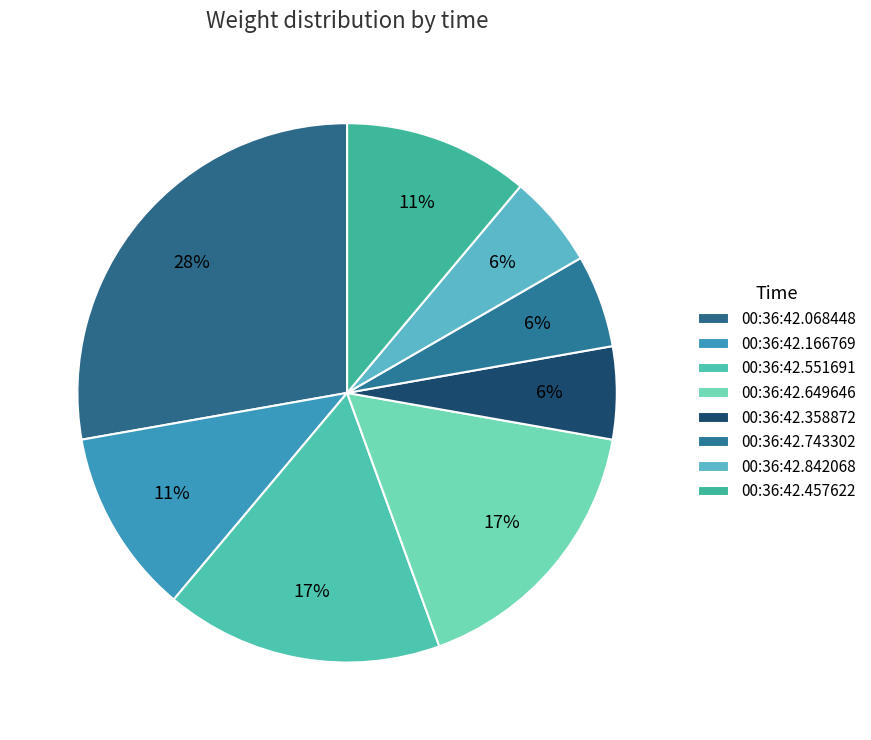

How many segments does this pie chart have?

8